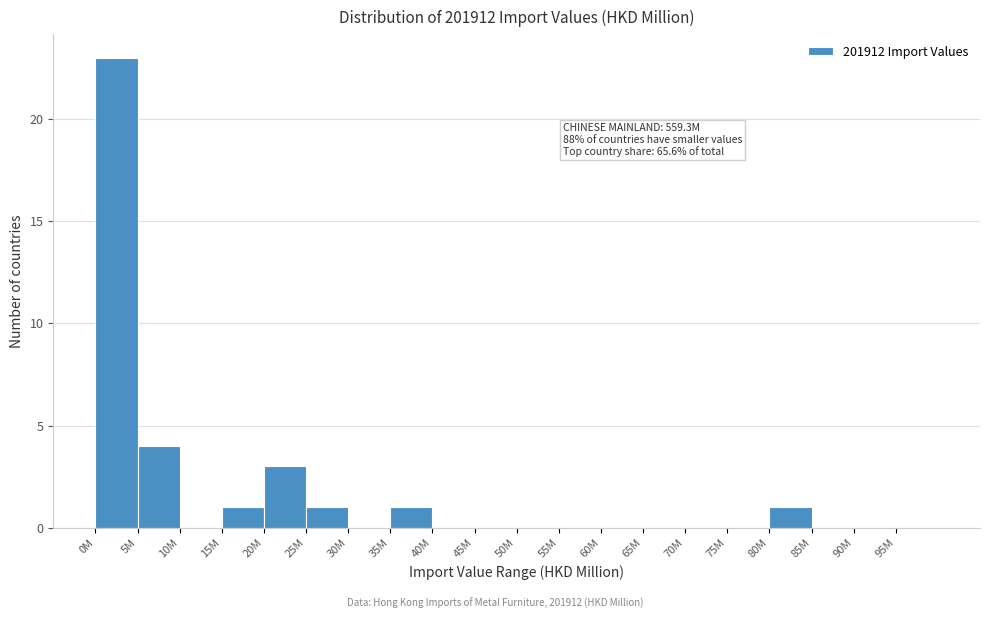

Reading left to right, what are all the values shown in this chart?

0M=23	5M=4	10M=0	15M=1	20M=3	25M=1	30M=0	35M=1	40M=0	45M=0	50M=0	55M=0	60M=0	65M=0	70M=0	75M=0	80M=1	85M=0	90M=0	95M=0